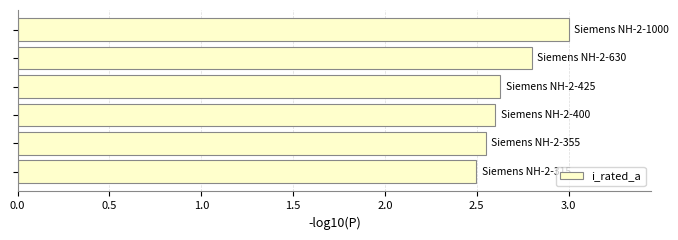

What is the minimum value shown in the chart?

2.5